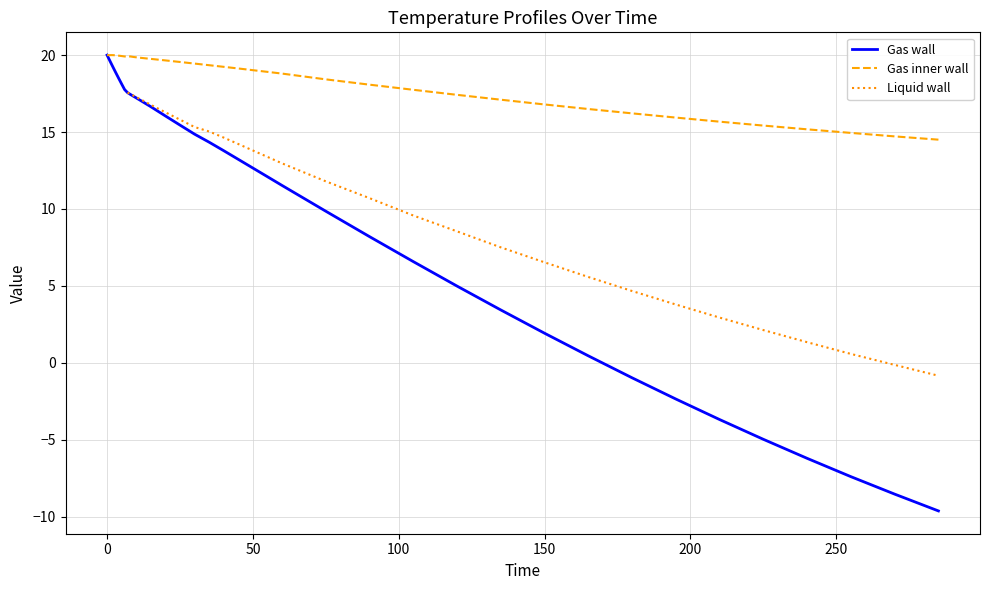

How many data points are less than 19?

17